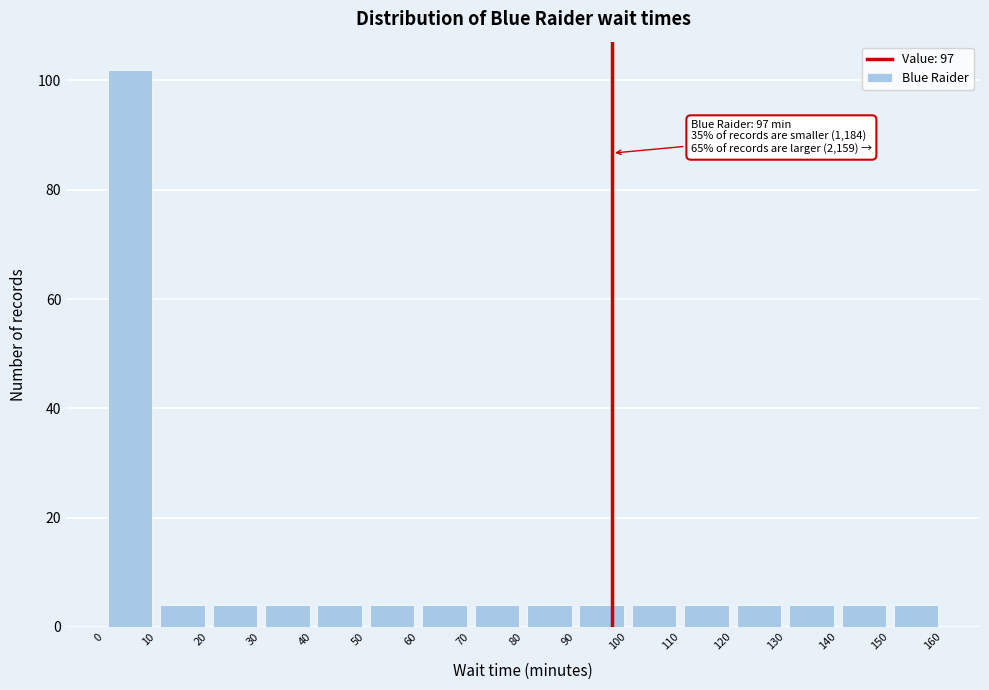

Which range on the x-axis has the tallest bar?

0 to 10